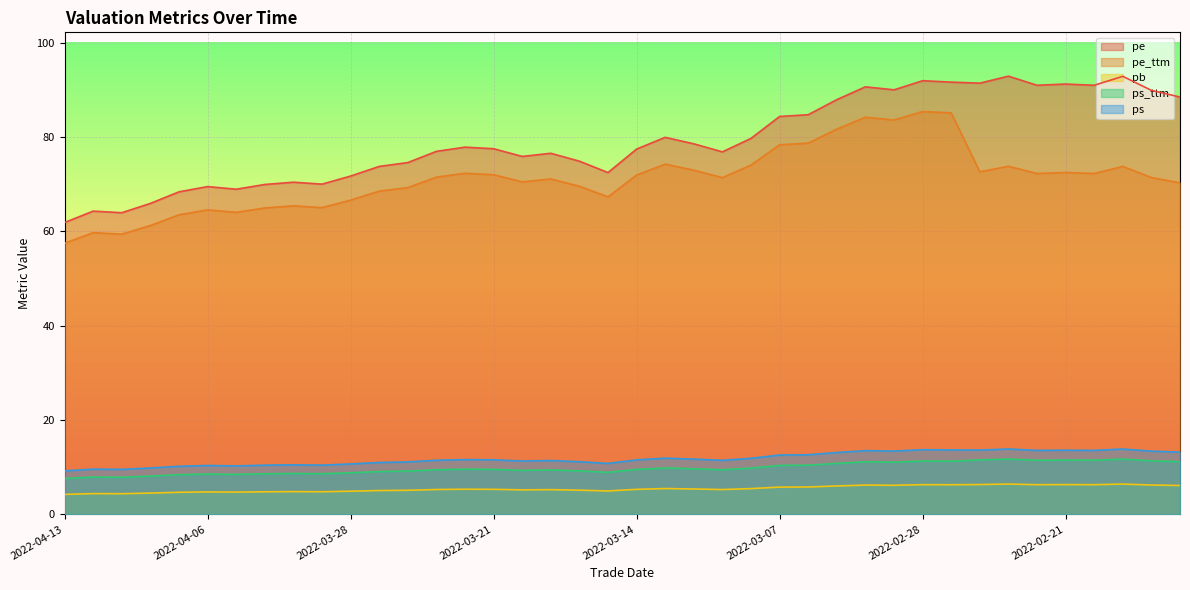

True or false: ps_ttm and pe_ttm intersect in this chart.

False